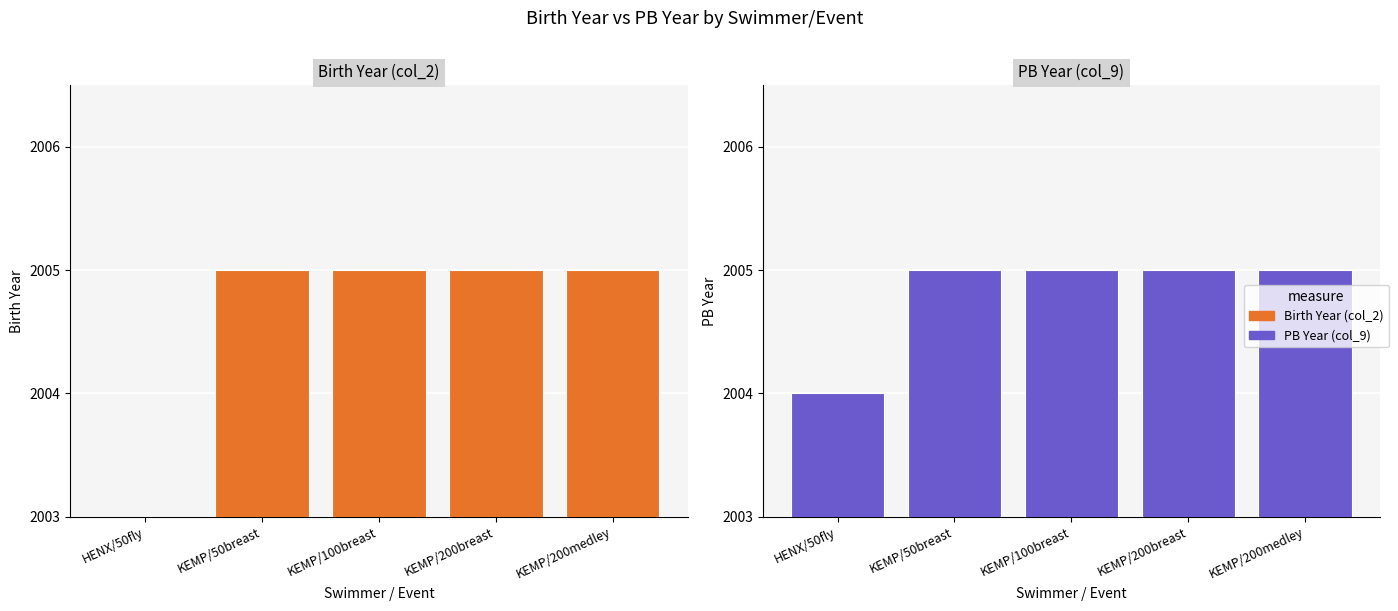

Which series has the largest total across all categories?

PB Year (col_9)